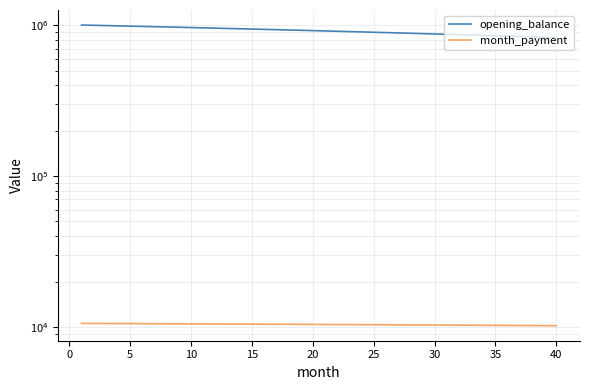

True or false: month_payment has a value of 2303.4 at 25.

False